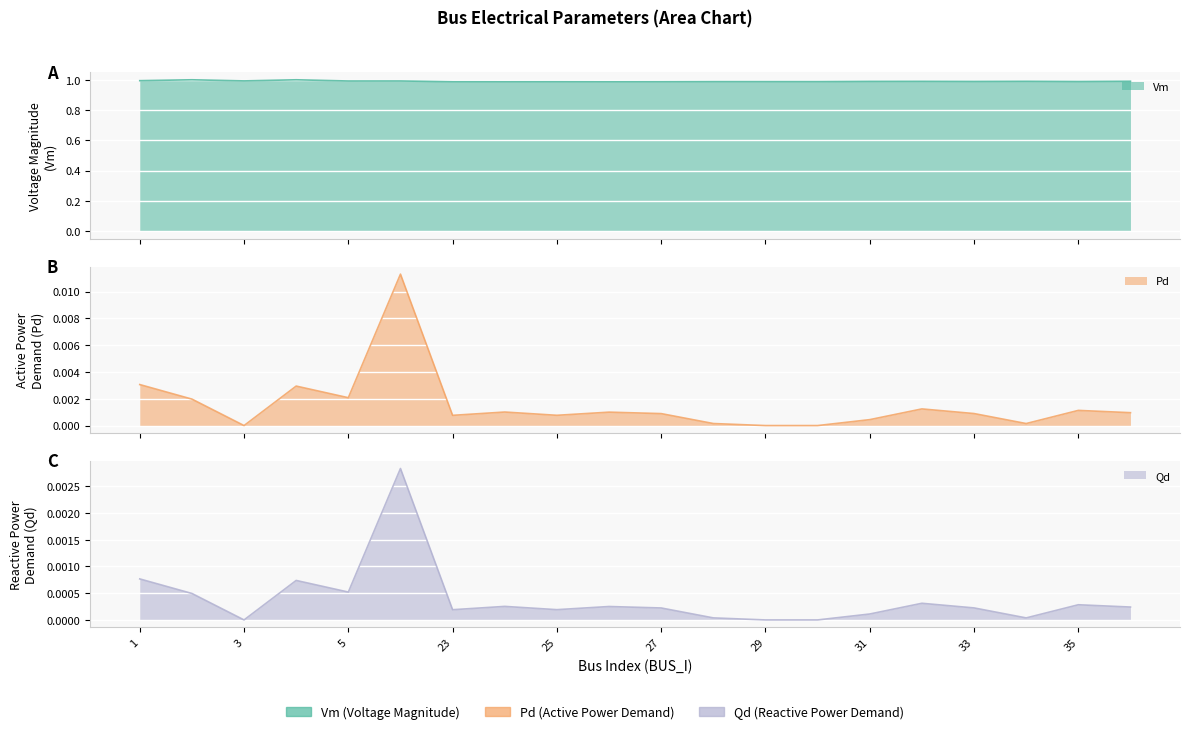

Which has a higher value, 23 or 24?

23